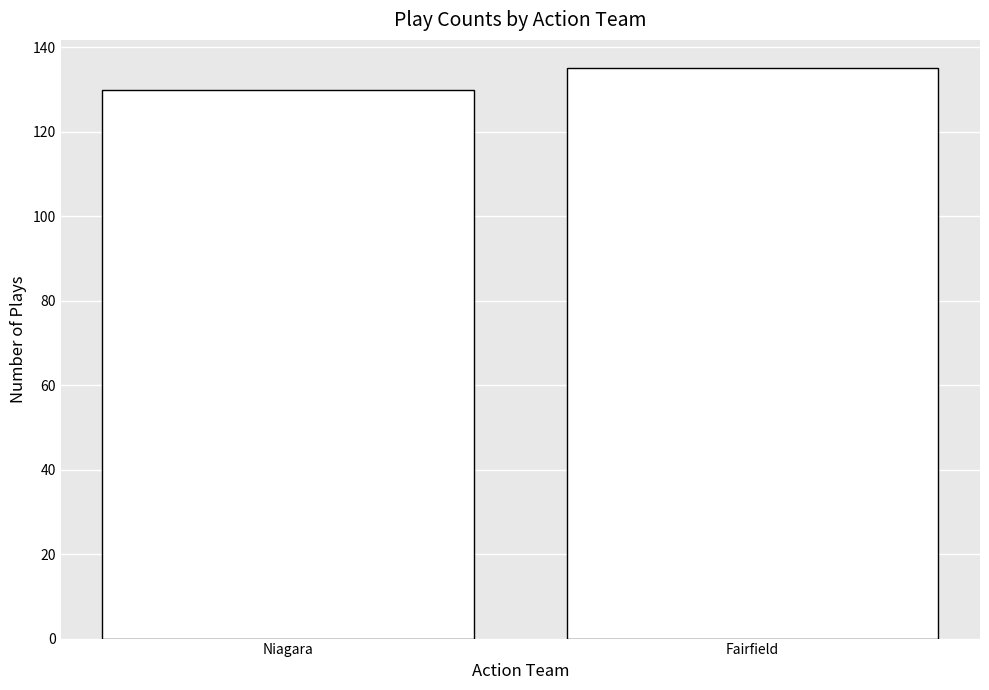

Reading left to right, list all the values displayed in this chart.

130	135